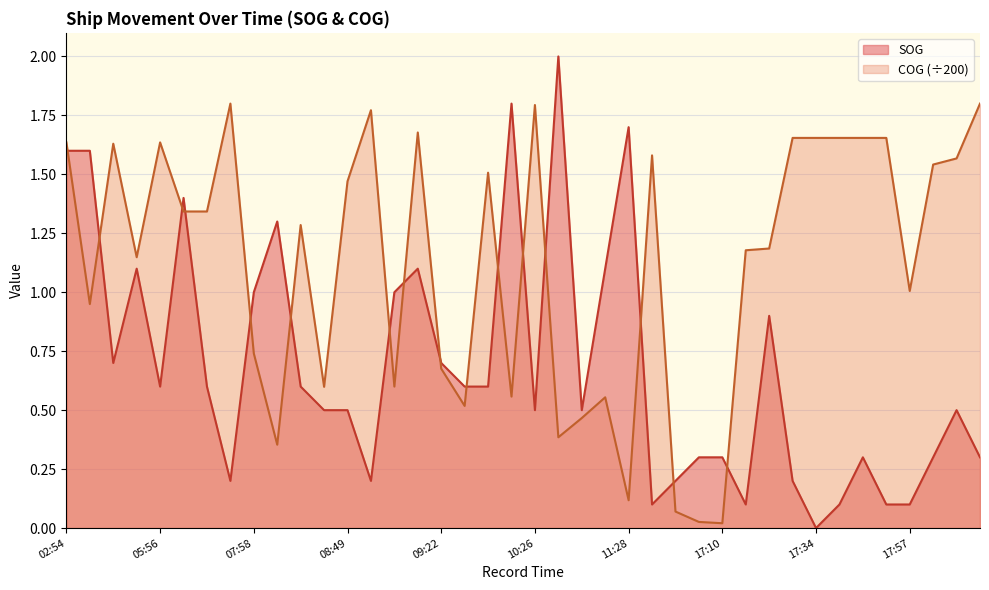

Reading left to right, what are all the values shown in this chart?

SOG: 02:54=1.6	04:45=1.6	04:54=0.7	05:51=1.1	05:56=0.6	07:30=1.4	07:42=0.6	07:49=0.2	07:58=1.0	08:12=1.3	08:20=0.6	08:46=0.5	08:49=0.5	08:58=0.2	09:00=1.0	09:03=1.1	09:22=0.7	09:27=0.6	09:47=0.6	10:06=1.8	10:26=0.5	10:37=2.0	10:55=0.5	11:09=1.1	11:28=1.7	16:31=0.1	16:39=0.2	16:56=0.3	17:10=0.3	17:13=0.1	17:29=0.9	17:33=0.2	17:34=0.0	17:46=0.1	17:50=0.3	17:53=0.1	17:57=0.1	18:14=0.3	18:22=0.5	18:30=0.3
COG: 02:54=1.6	04:45=0.9	04:54=1.6	05:51=1.1	05:56=1.6	07:30=1.3	07:42=1.3	07:49=1.8	07:58=0.7	08:12=0.4	08:20=1.3	08:46=0.6	08:49=1.5	08:58=1.8	09:00=0.6	09:03=1.7	09:22=0.7	09:27=0.5	09:47=1.5	10:06=0.6	10:26=1.8	10:37=0.4	10:55=0.5	11:09=0.6	11:28=0.1	16:31=1.6	16:39=0.1	16:56=0.0	17:10=0.0	17:13=1.2	17:29=1.2	17:33=1.7	17:34=1.7	17:46=1.7	17:50=1.7	17:53=1.7	17:57=1.0	18:14=1.5	18:22=1.6	18:30=1.8